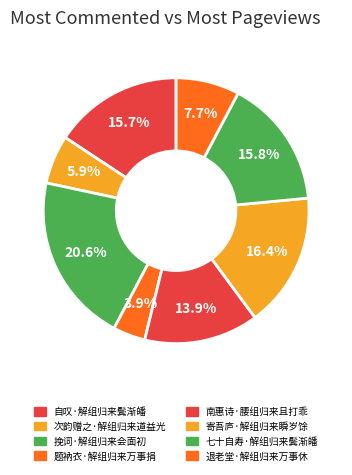

Which category has the biggest portion of the pie?

挽词·解组归来会面初